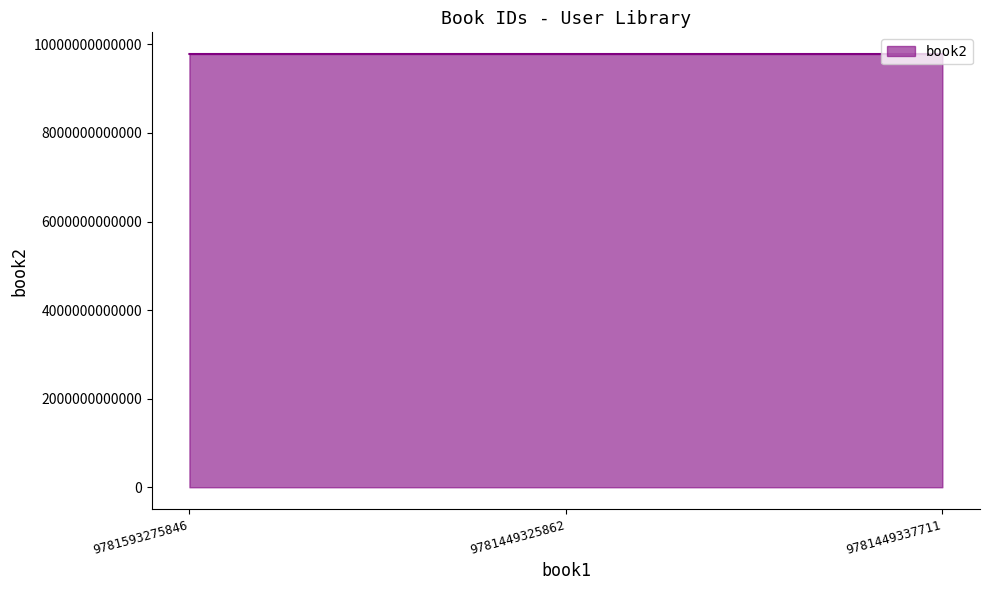

What is the change in value from 9781593275846 to 9781449325862?

-143945756